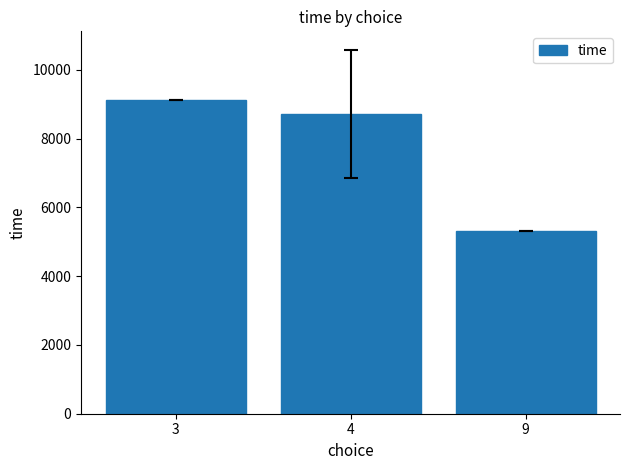

Between 9 and 3, which is larger?

3